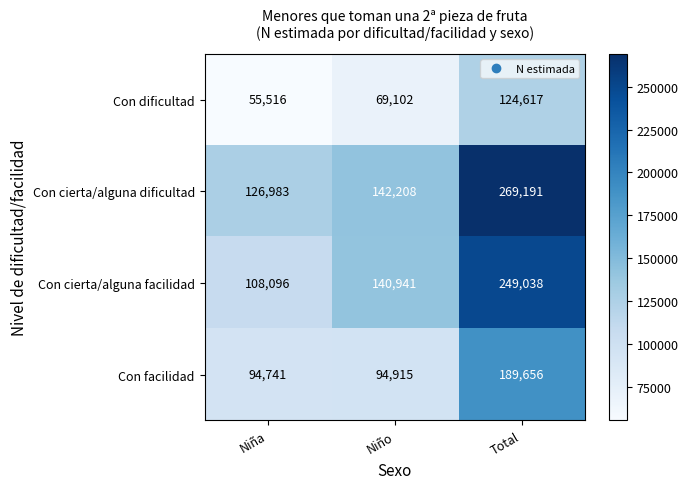

Rank the series at Niña from highest to lowest value.

Con cierta/alguna dificultad, Con cierta/alguna facilidad, Con facilidad, Con dificultad